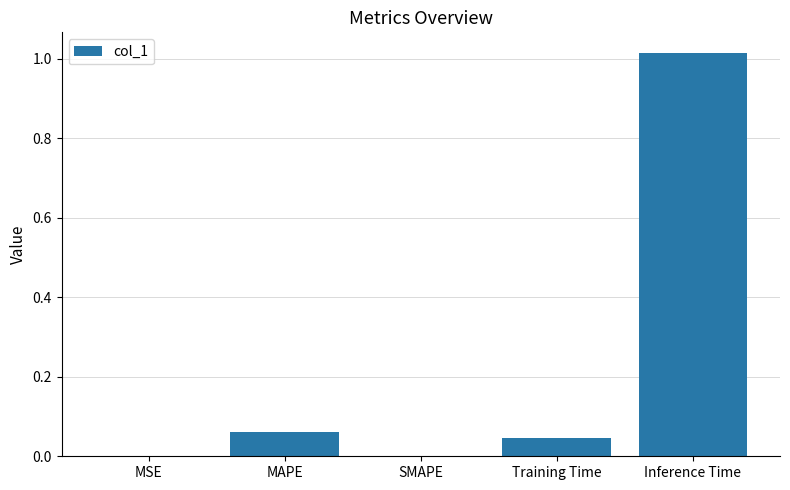

What is the change in value from Training Time to Inference Time?

+1.0